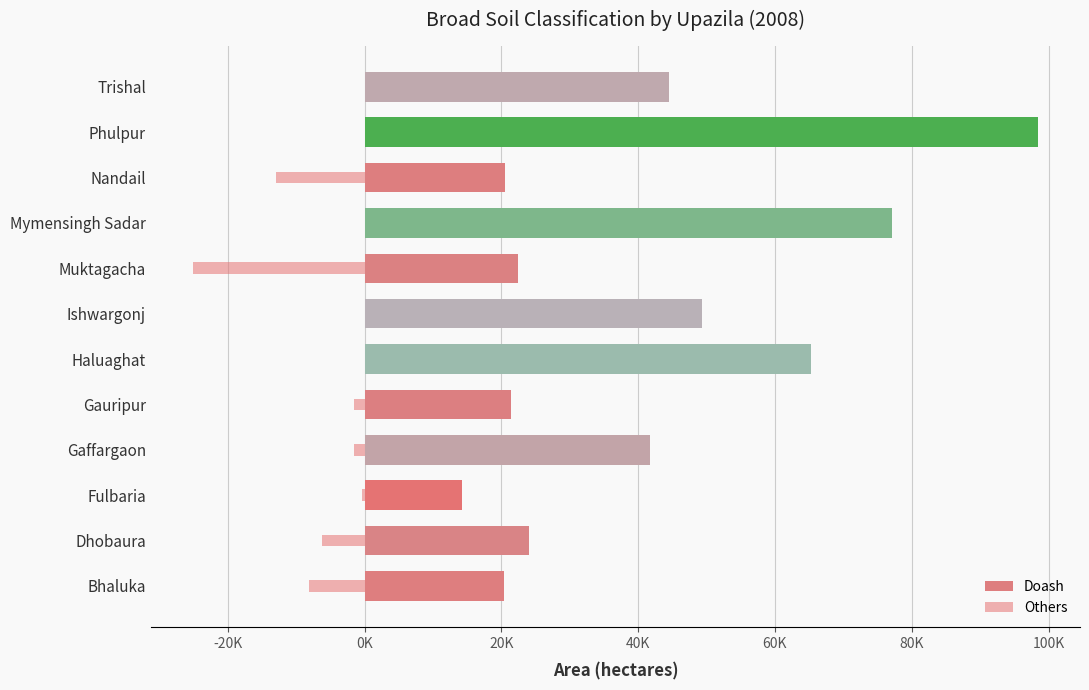

How many values in the Doash series are below 41698?

6